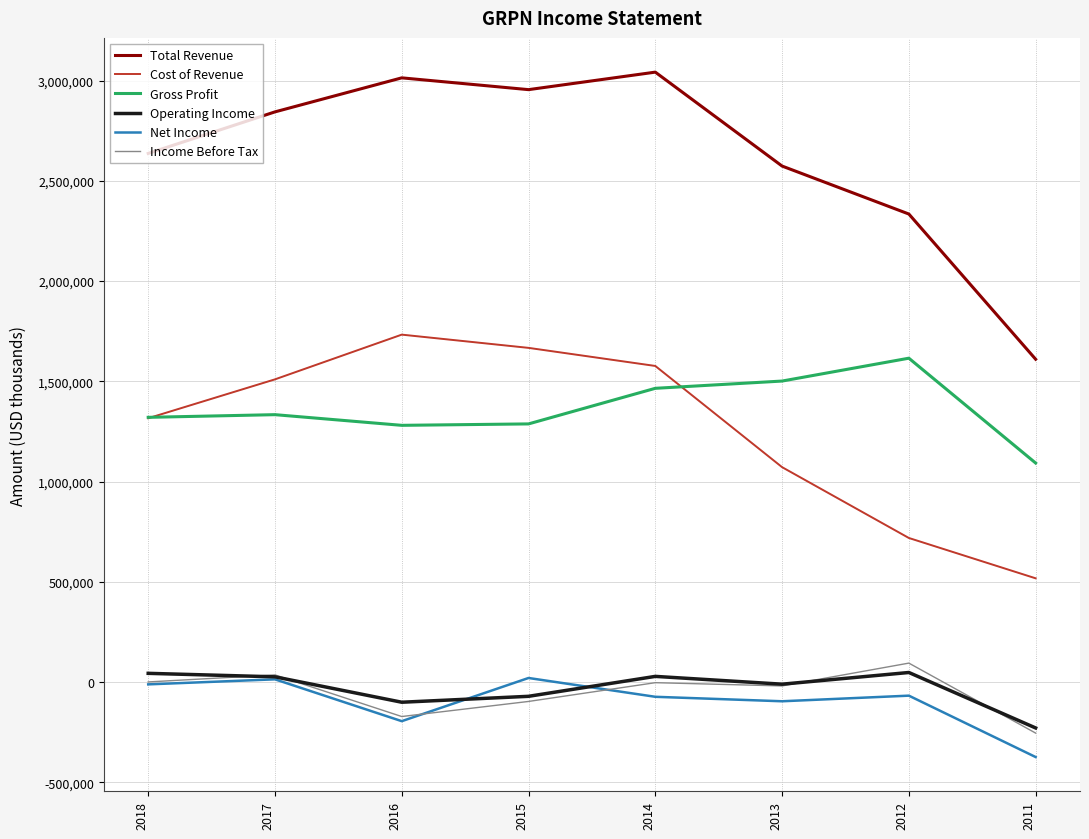

Which category has the lowest value in the Income Before Tax series?

2011